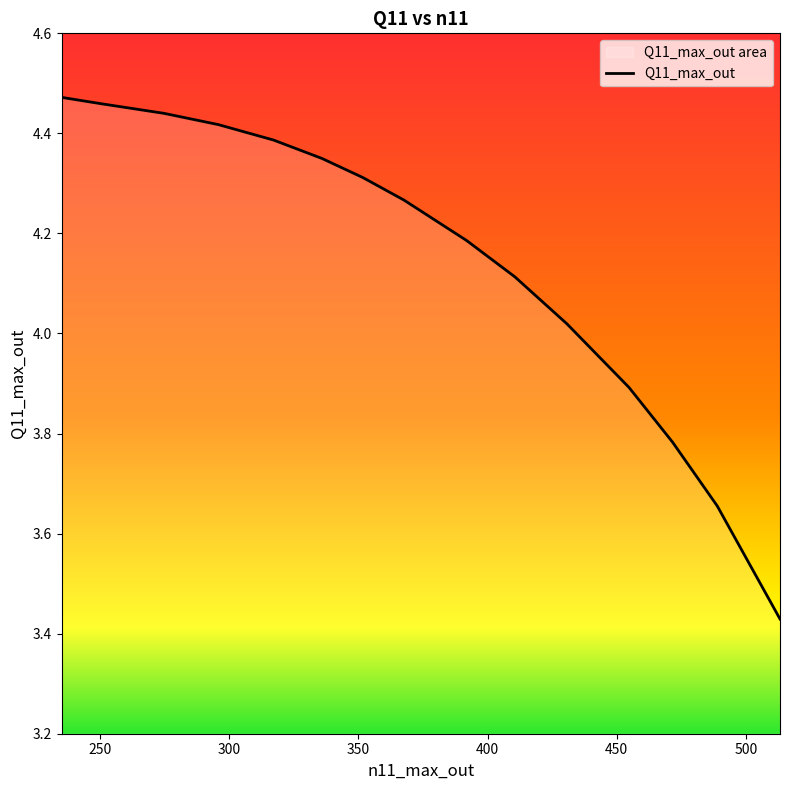

How many data points are less than 4?

4